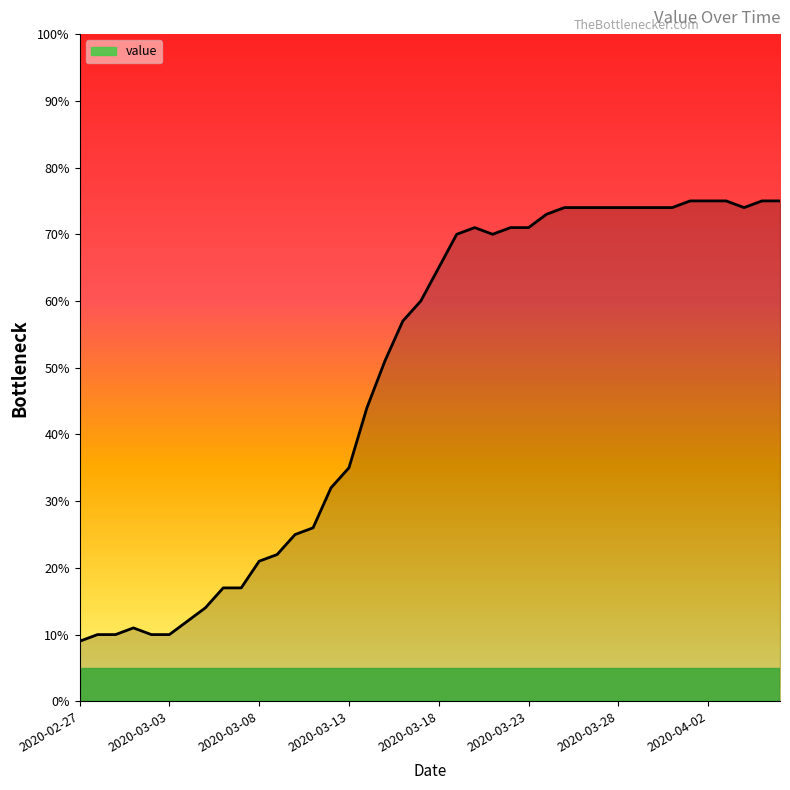

What is the sum of all values?

1951